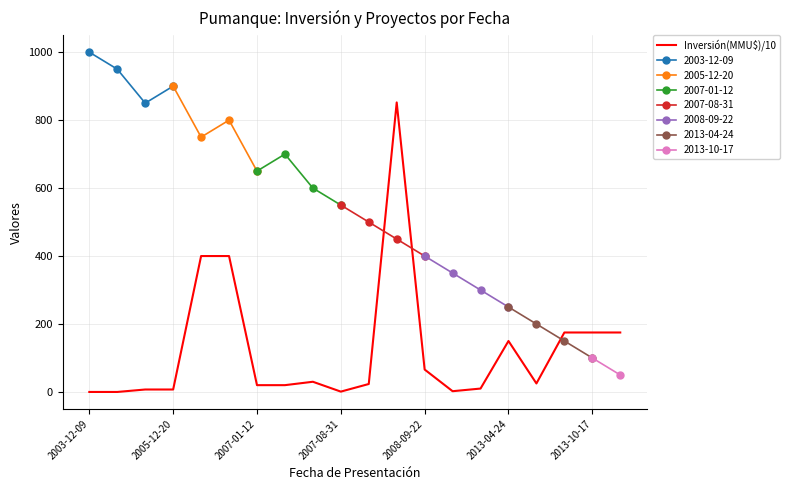

At which category does the data reach its first local peak?

8